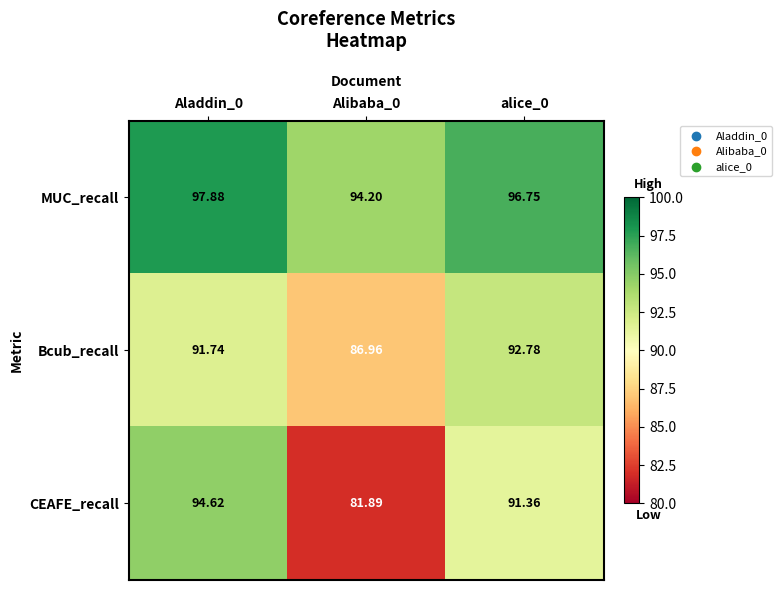

Which series has the largest total across all categories?

MUC_recall